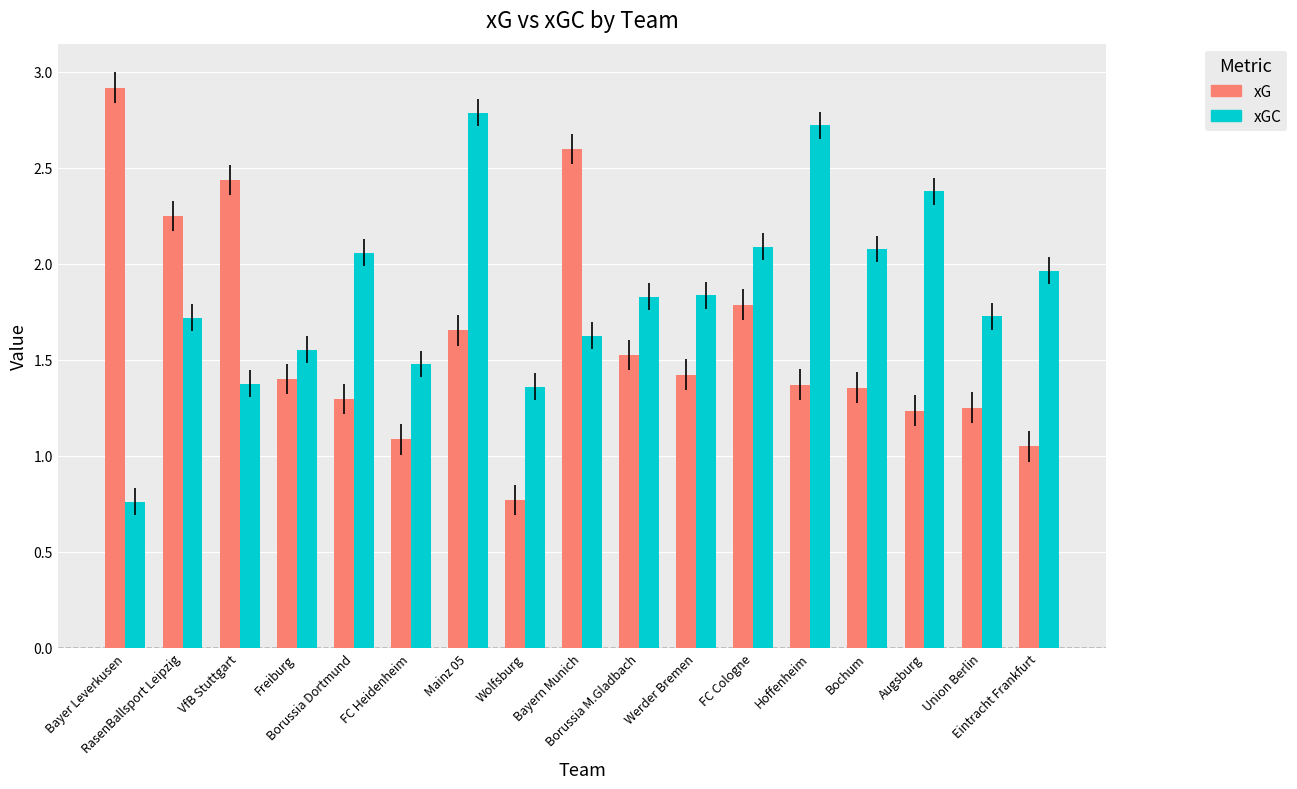

What is the maximum value for xG?

2.9